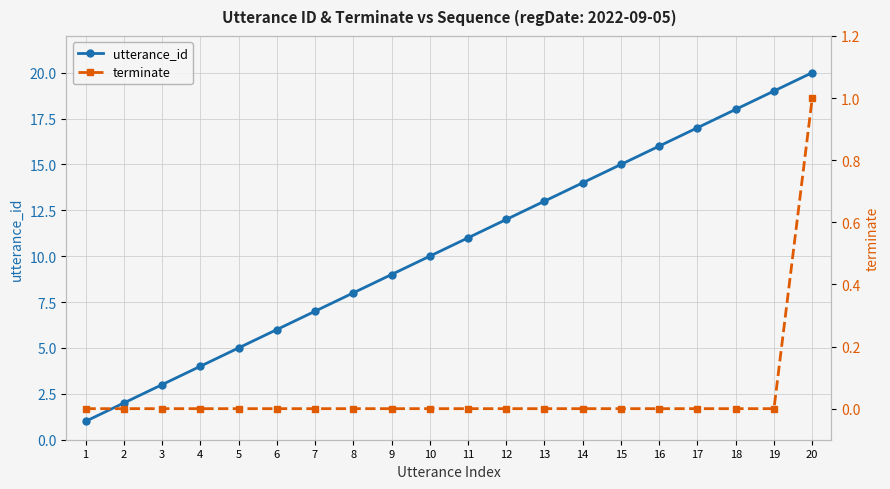

True or false: terminate has a value of 0 at 7.

True